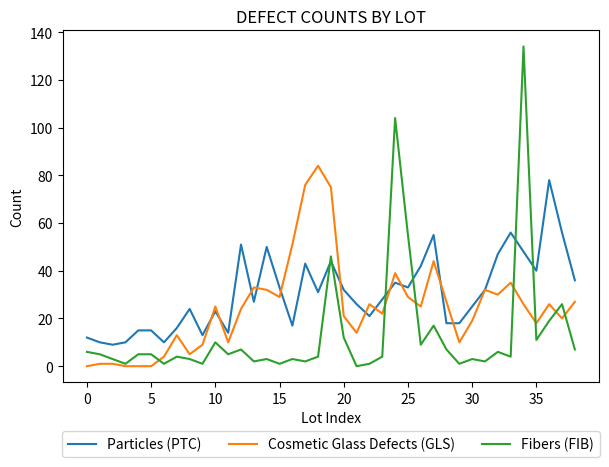

Which series has the largest total across all categories?

Particles (PTC)